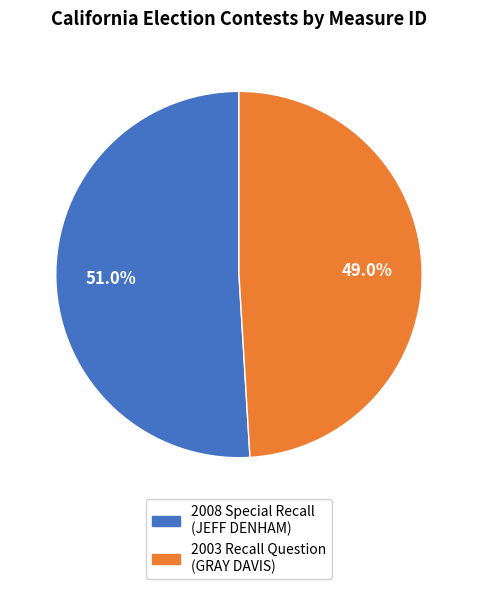

Which slice is the largest?

2008 Special Recall (JEFF DENHAM)